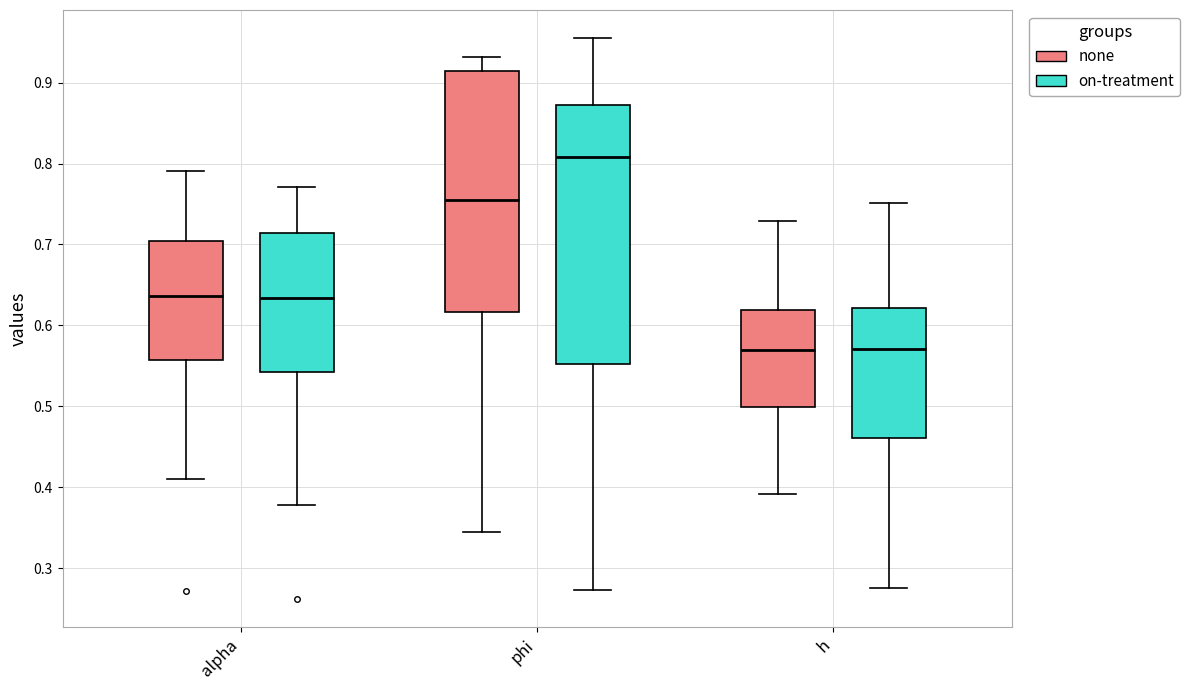

Which box is the tallest, from its lower edge to its upper edge?

phi (on-treatment)